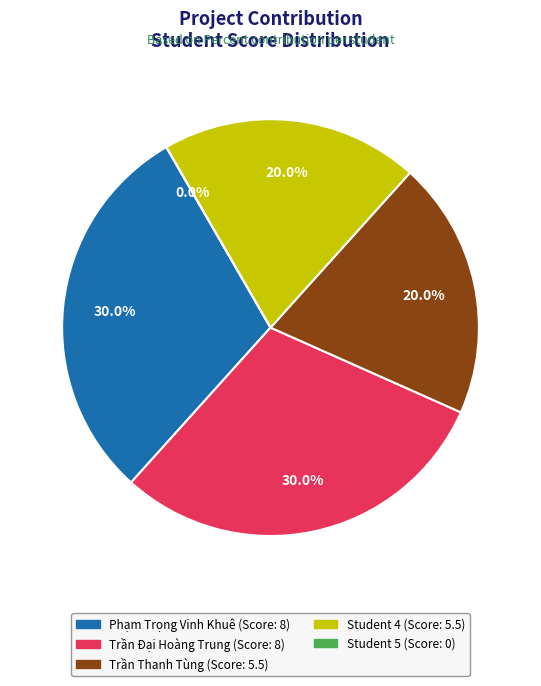

The Trần Thanh Tùng slice represents 31% of the pie. True or false?

False